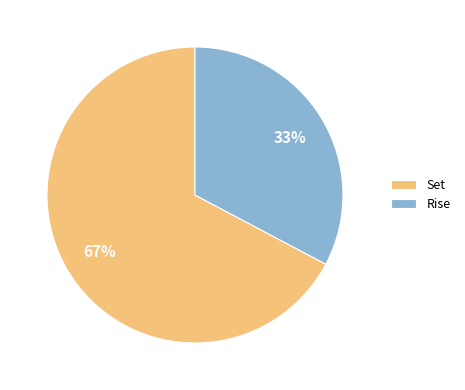

Which slice is the smallest?

Rise